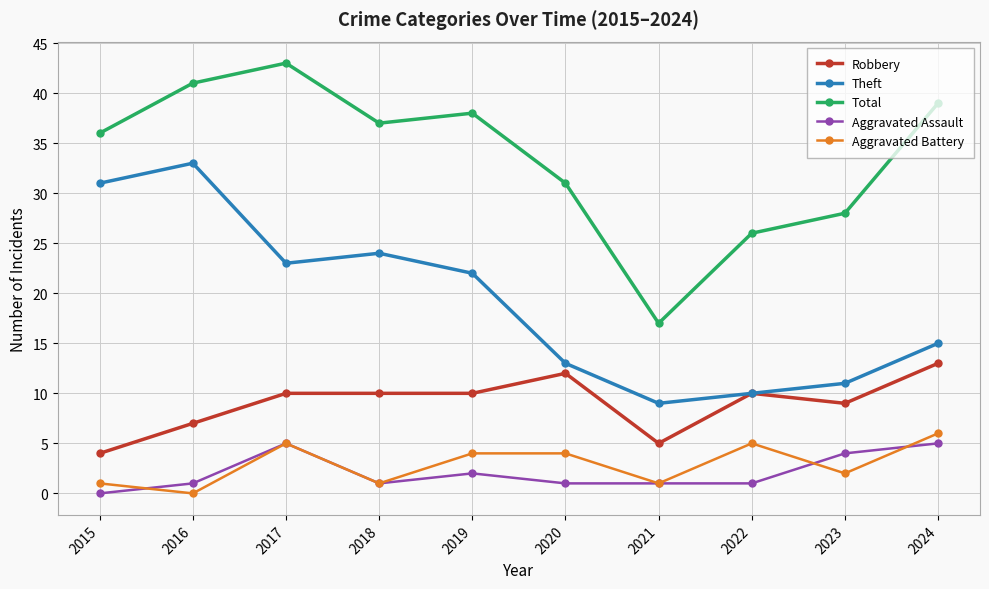

Which category has the highest value across all series?

2017